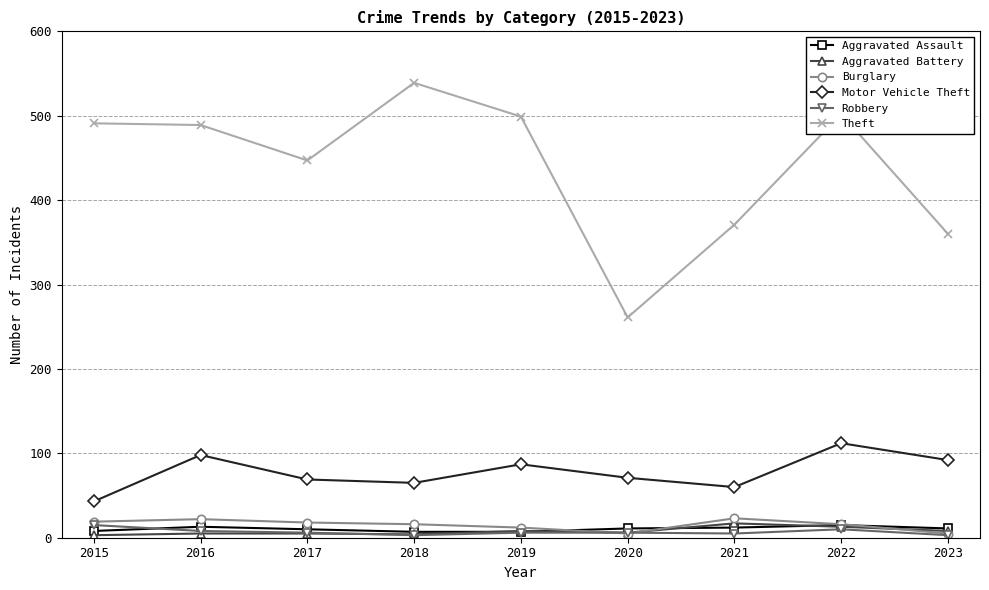

Which series has the widest spread of values?

Theft